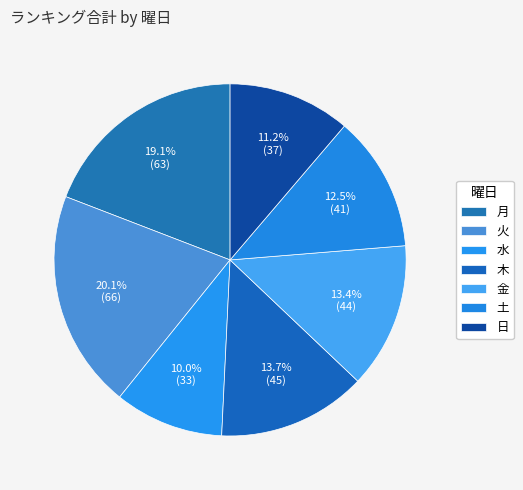

Count the number of slices in the pie.

7